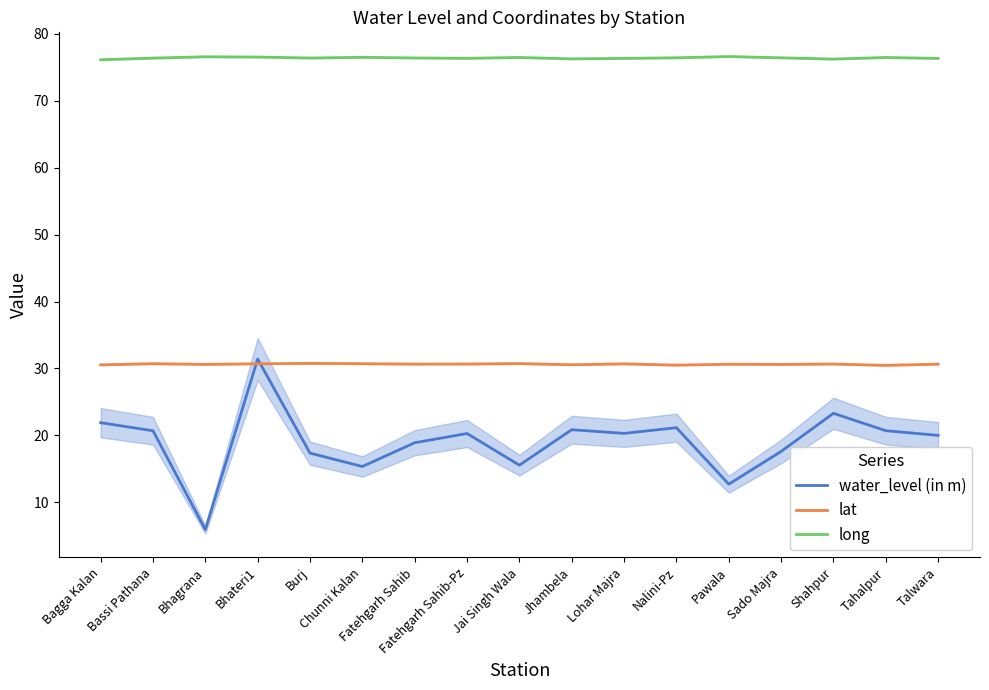

List the series in order of their overall mean, lowest first.

water_level (in m), lat, long